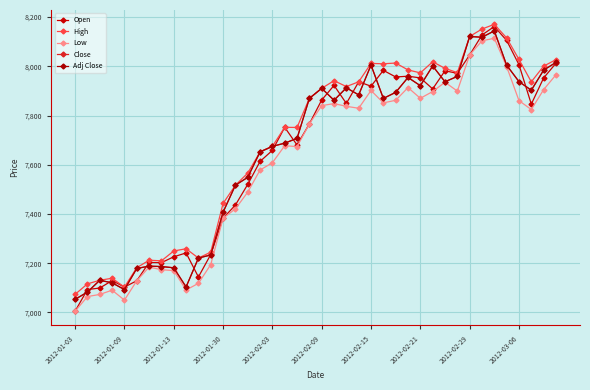

True or false: Adj Close has more than 2 interior local peaks.

True